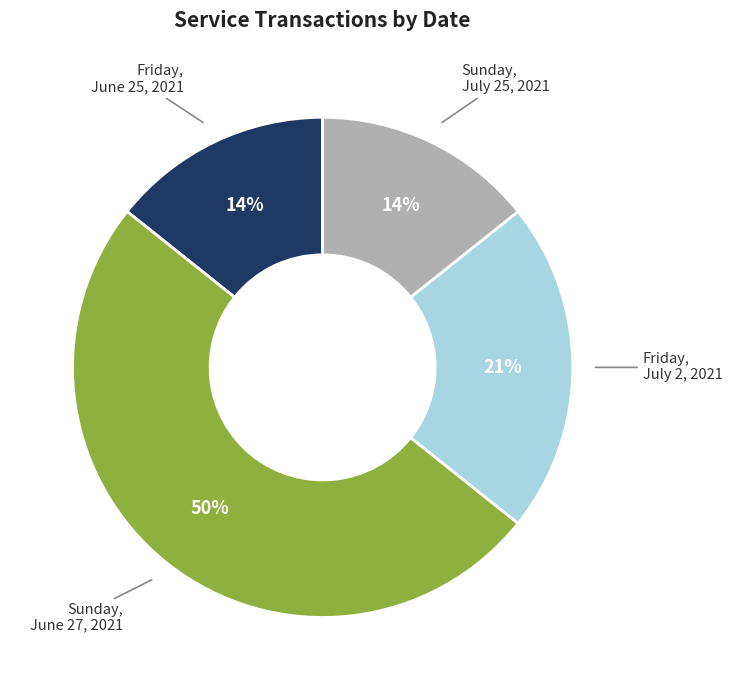

To the nearest percent, what is the difference between the largest and smallest slice percentages?

36%